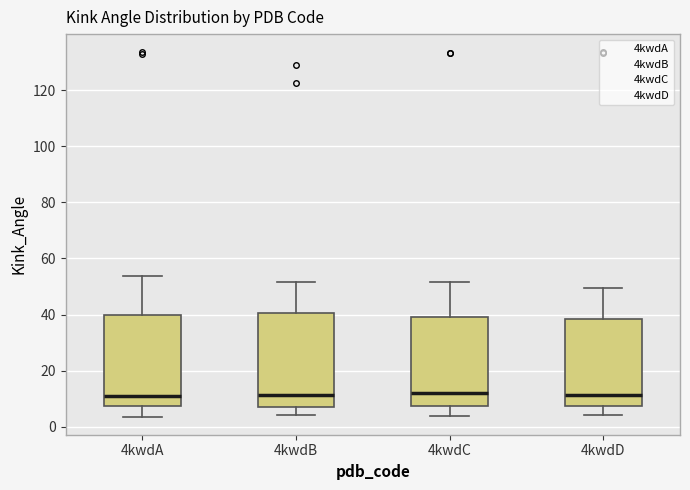

Reading left to right, read every box against the y-axis: the position of its median line, the range the box covers, and the ends of its whiskers. The values are not printed on the chart, so give them approximately, as read against the axis.

4kwdA: median 12, box 8 to 40, whiskers 4 to 54
4kwdB: median 12, box 8 to 40, whiskers 4 to 52
4kwdC: median 12, box 8 to 40, whiskers 4 to 52
4kwdD: median 12, box 8 to 38, whiskers 4 to 50